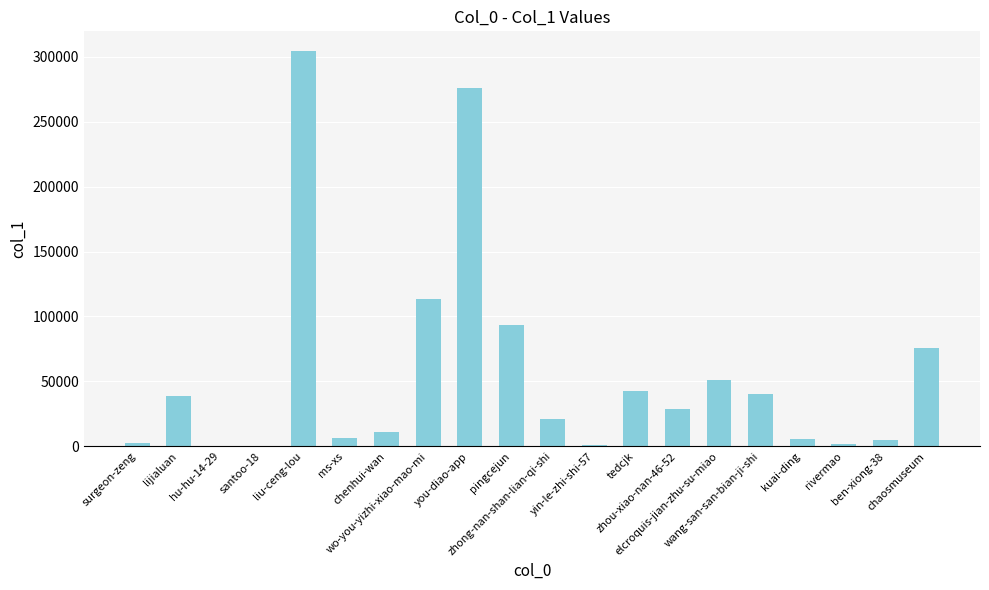

Are the bars horizontal?

No